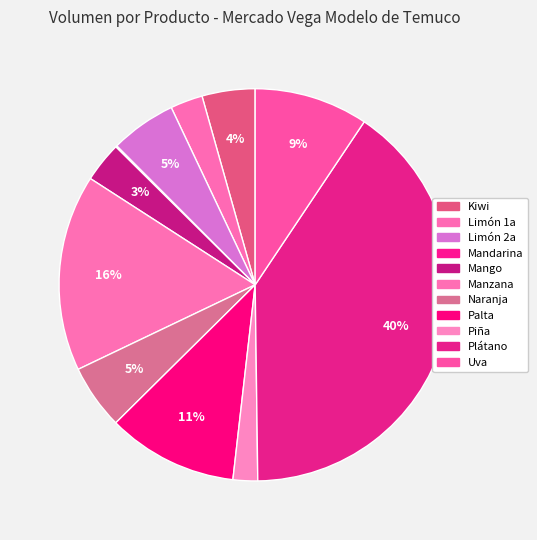

Does Limón 2a account for over 50% of the chart?

No